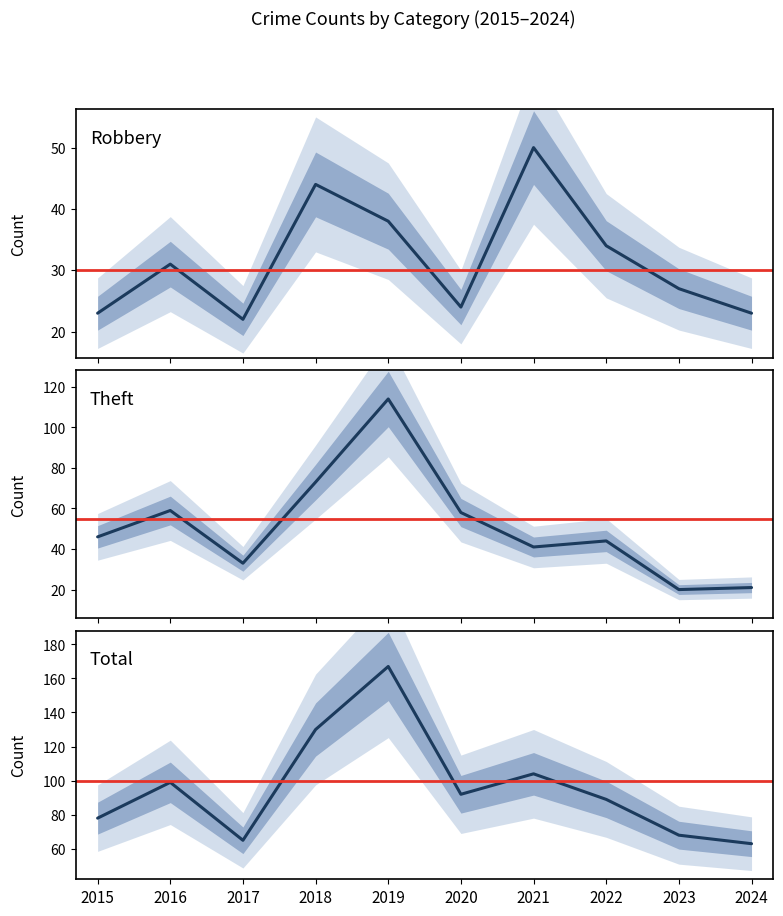

Rank the series by their average value, from highest to lowest.

Total, Theft, Robbery